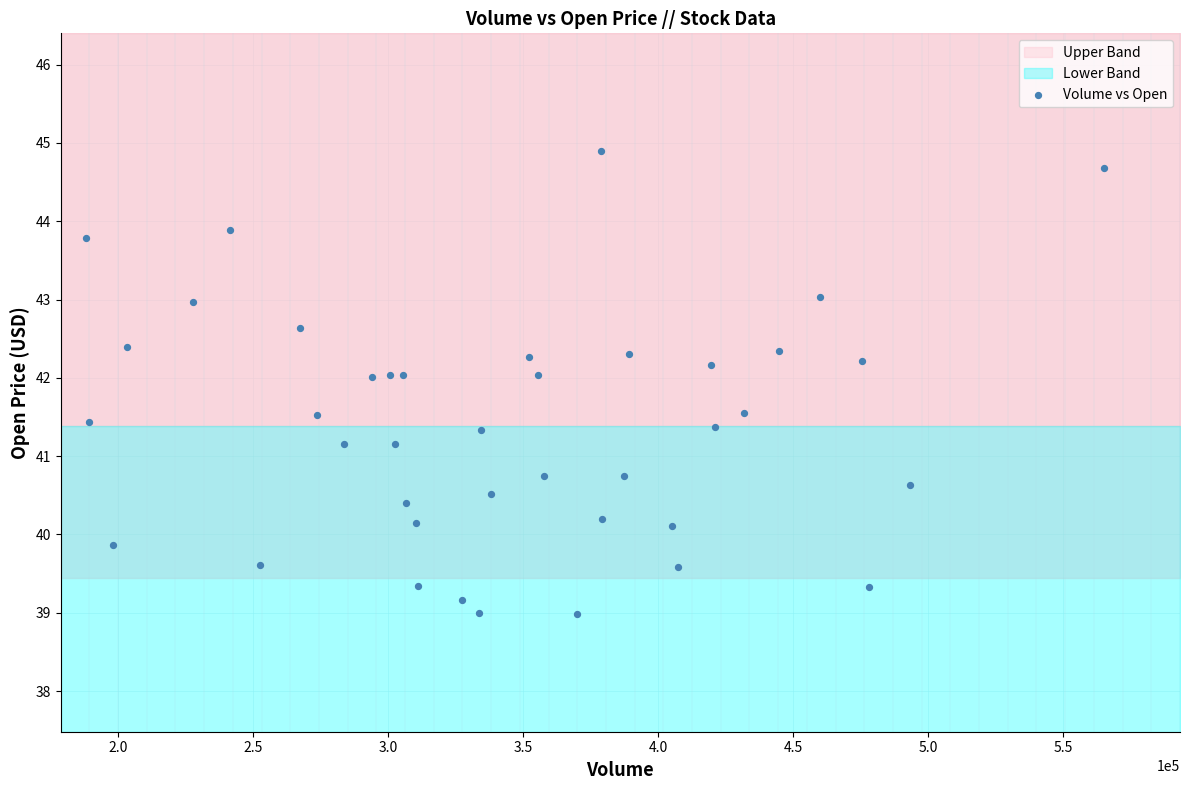

What is the range of X values (max minus min)?

376900.0